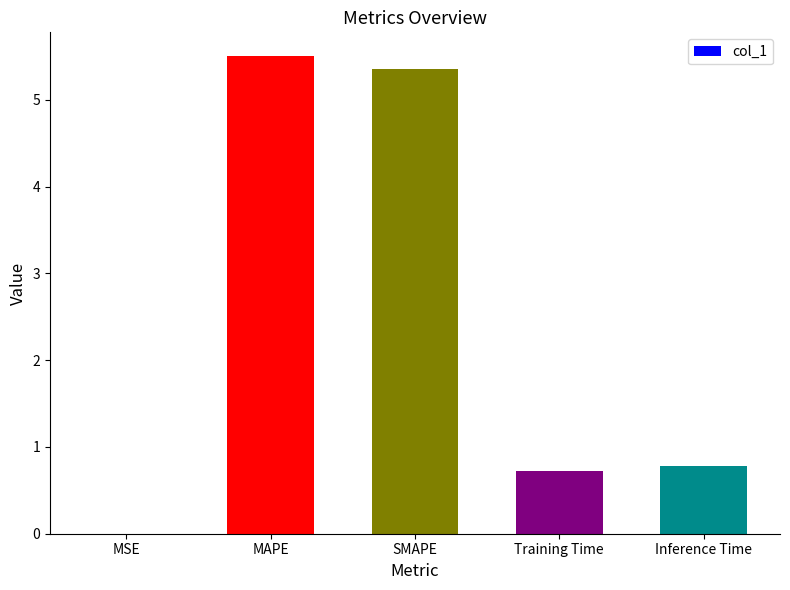

Between SMAPE and Inference Time, which is larger?

SMAPE